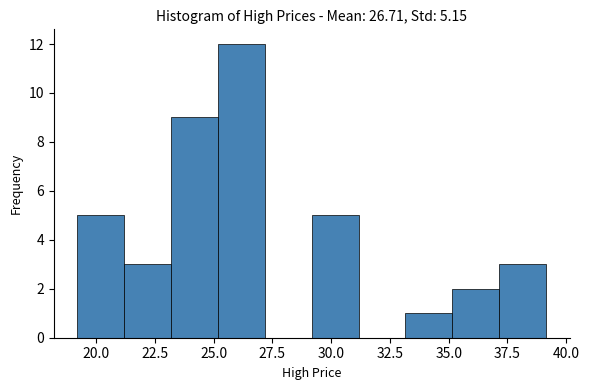

Around what value on the x-axis is the tallest bar? Give the approximate position of its centre, as read against the axis.

26.0